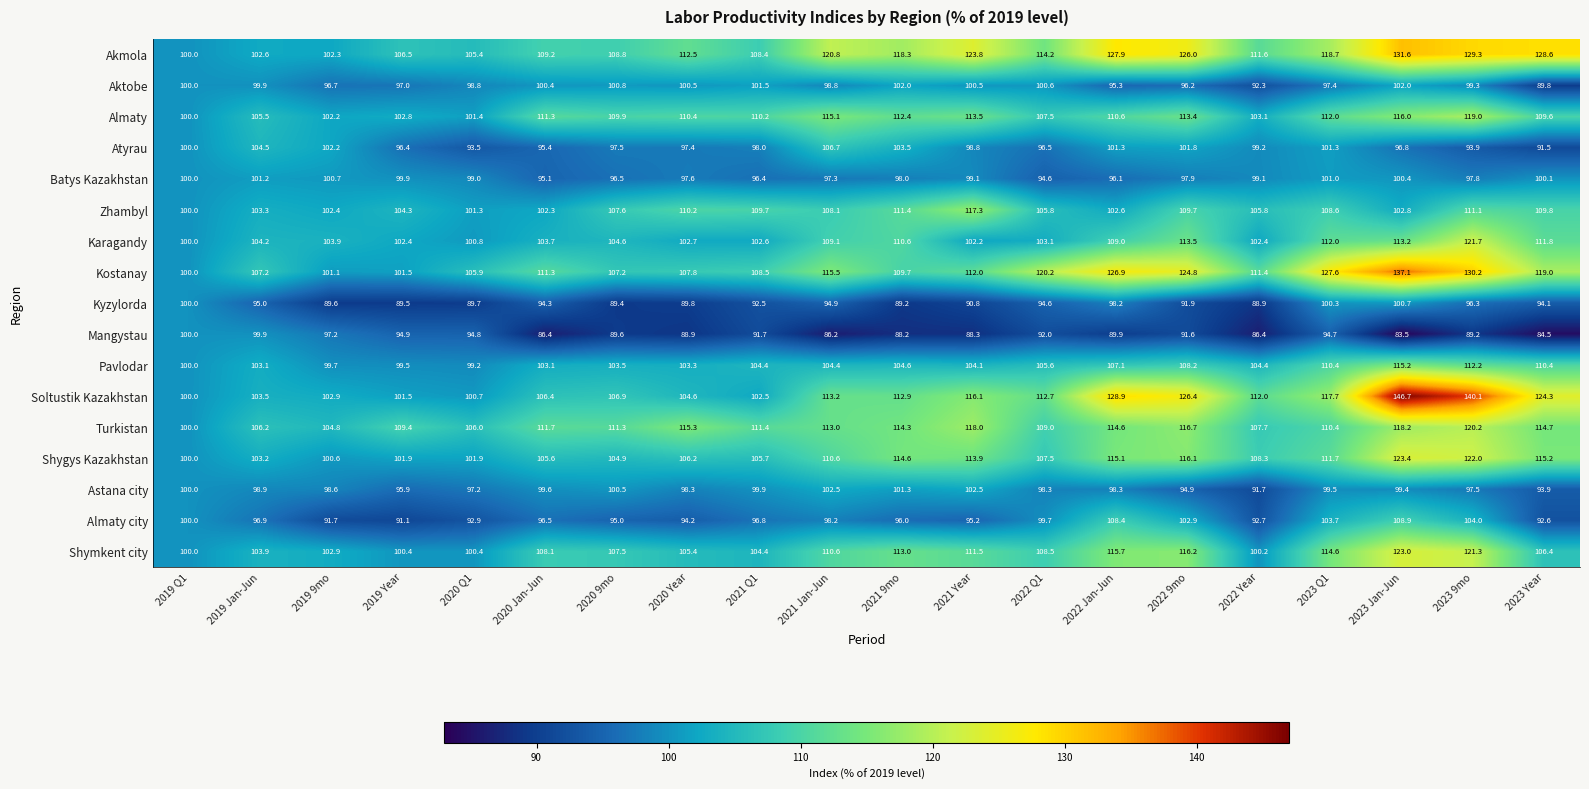

At which label does Aktobe first exceed 99?

2019 Q1